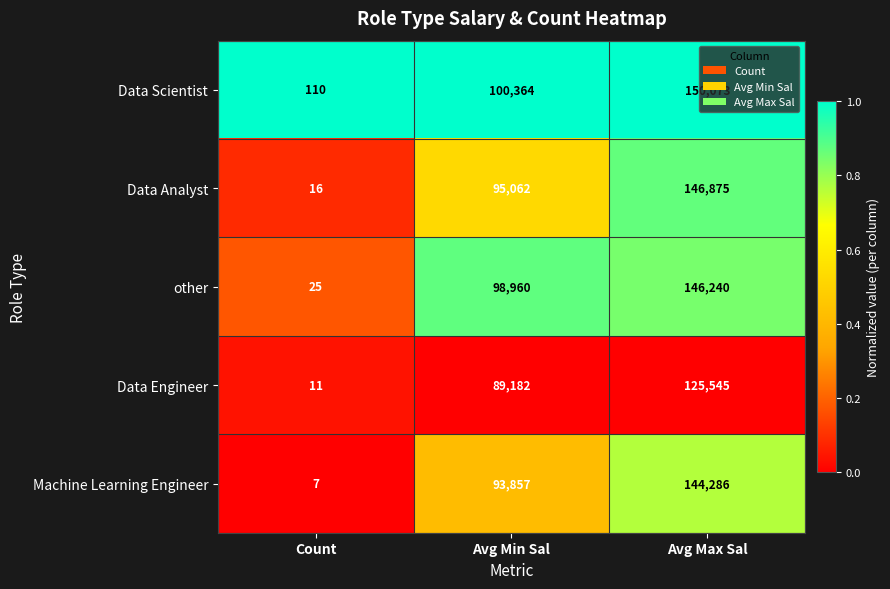

At which label is Data Engineer closest to 62778?

Avg Min Sal